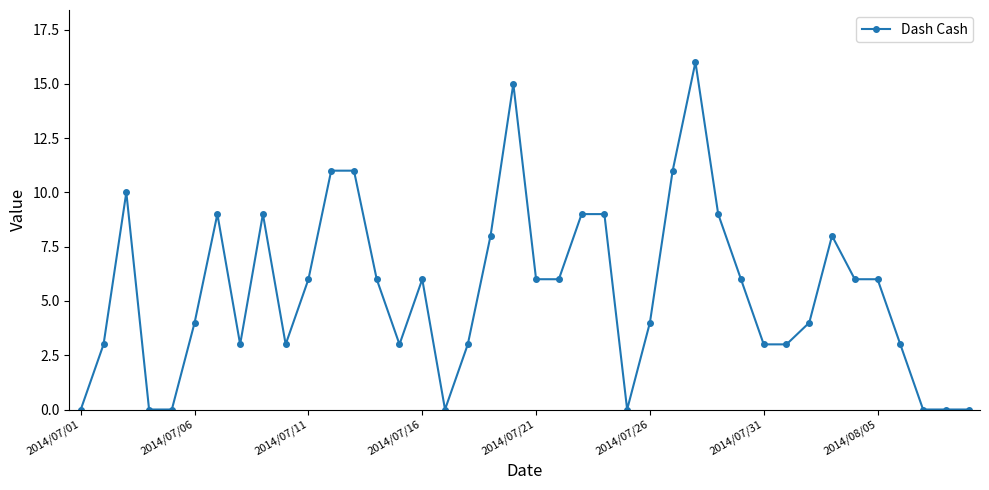

What is the sum of all values?

219